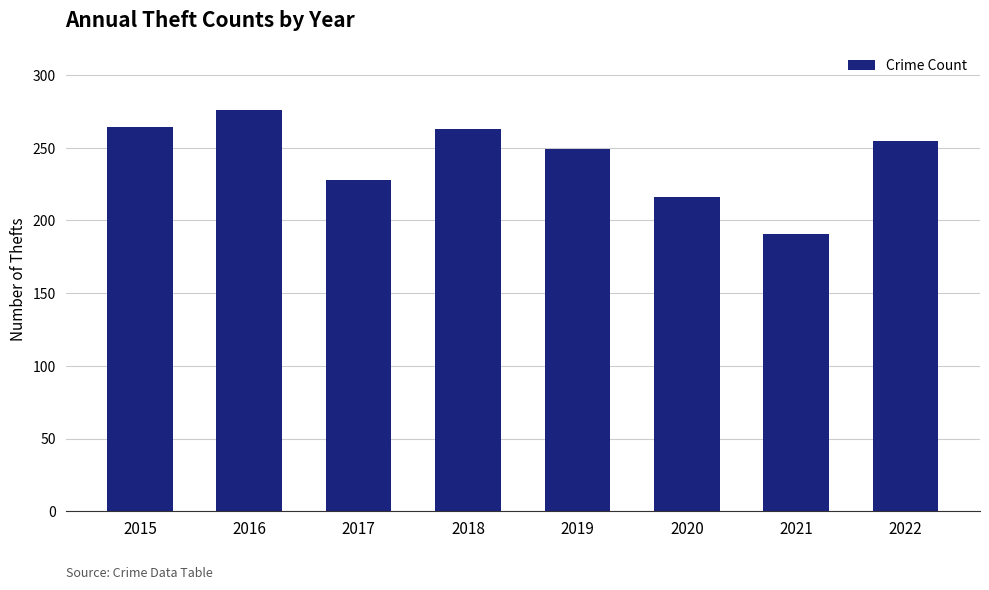

Which label corresponds to the smallest value in the chart?

2021